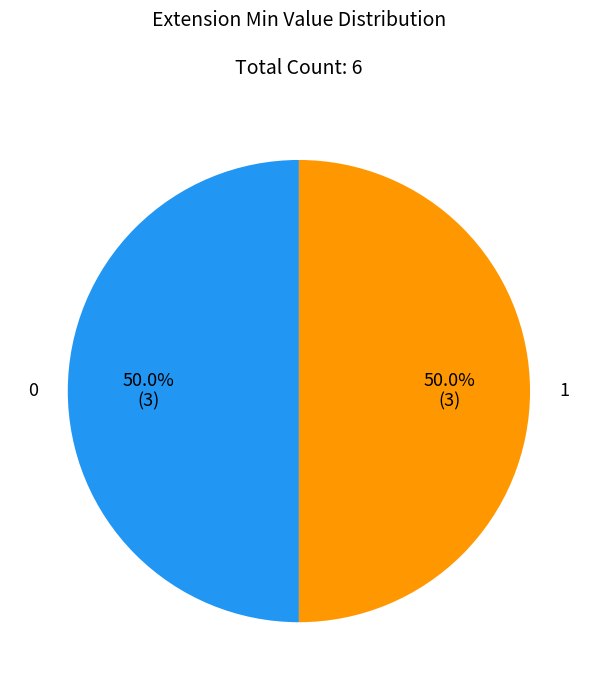

How many segments does this pie chart have?

2